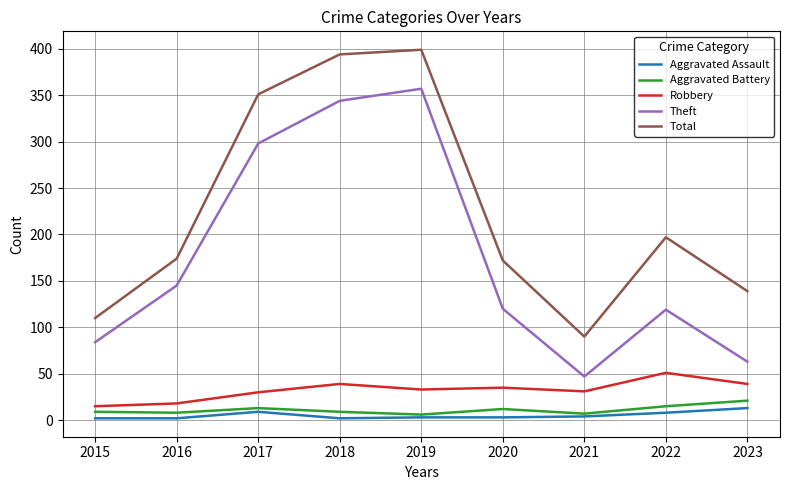

Rank the series at 2020 from highest to lowest value.

Total, Theft, Robbery, Aggravated Battery, Aggravated Assault